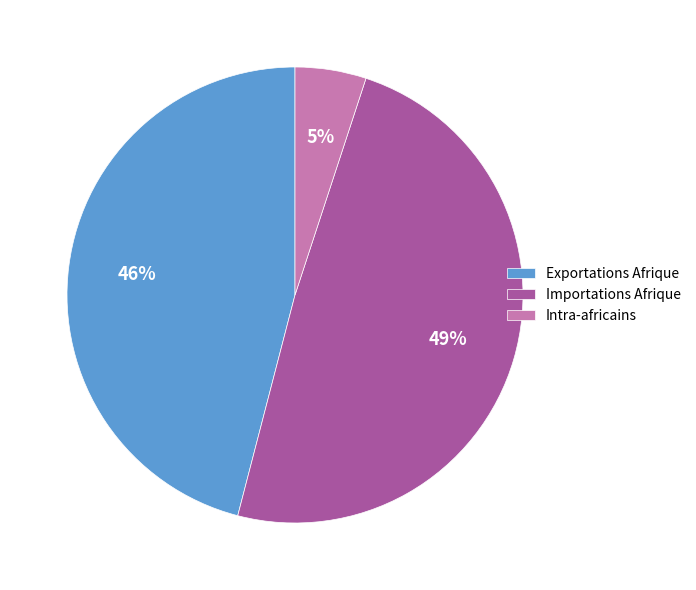

To the nearest percent, what is the average slice percentage?

33%